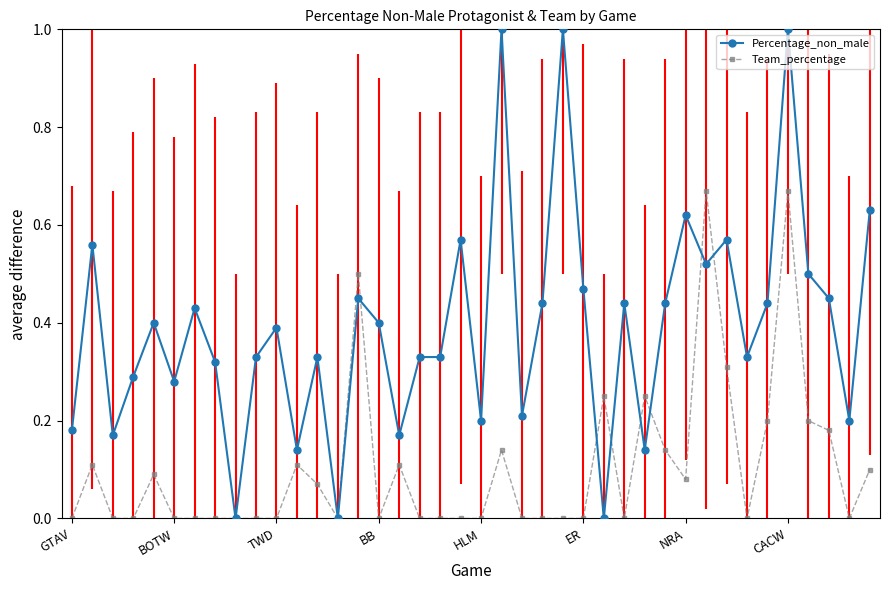

Which series has the largest total across all categories?

Percentage_non_male